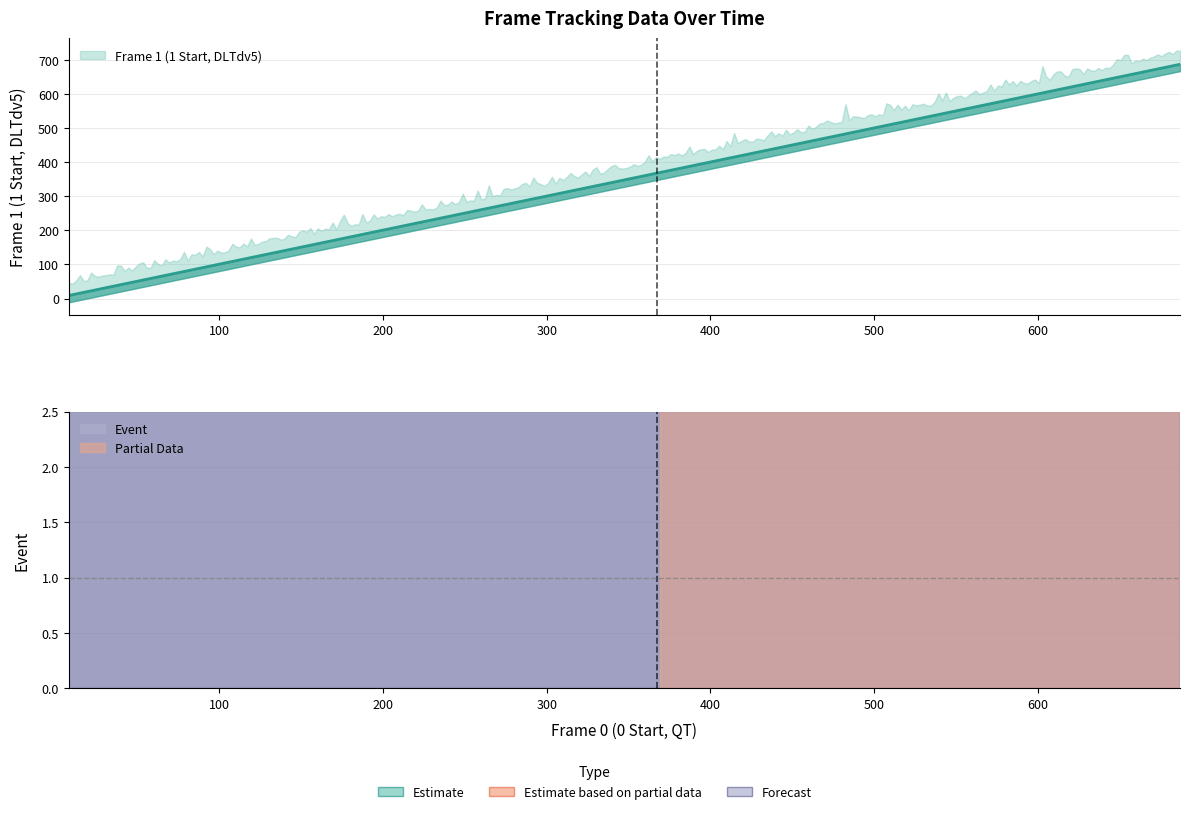

The value of Event at 604 is 1. True or false?

True